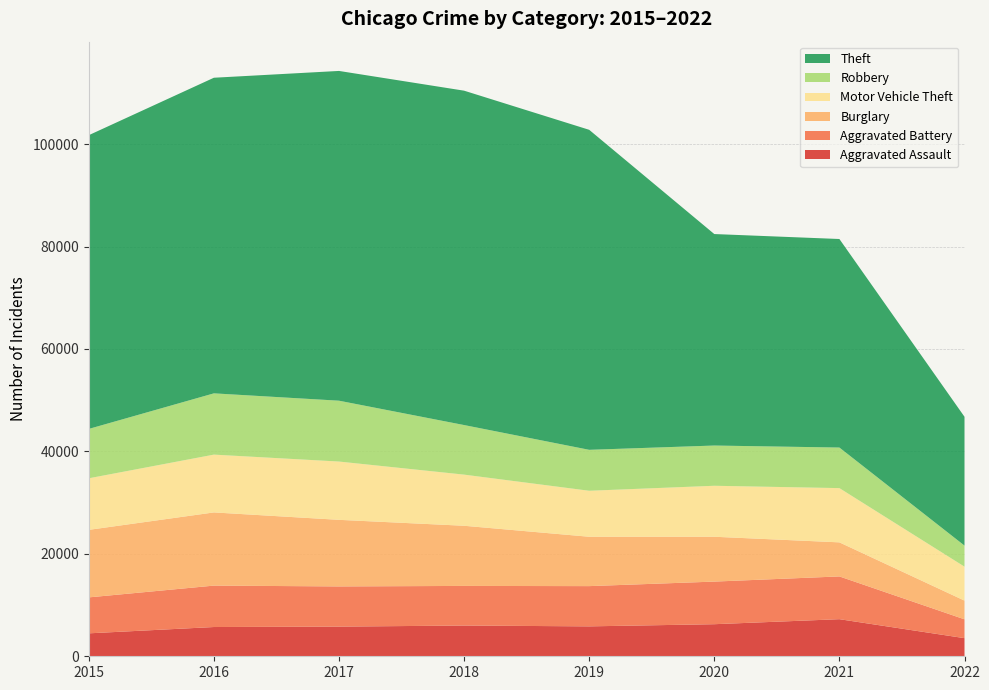

Reading left to right, what are all the values shown in this chart?

Aggravated Assault: 4480	5712	5793	6001	5840	6263	7243	3538
Aggravated Battery: 7018	8085	7845	7735	7857	8319	8347	3677
Burglary: 13184	14289	13001	11746	9639	8754	6652	3654
Motor Vehicle Theft: 10068	11286	11380	9983	8978	9953	10591	6629
Robbery: 9638	11960	11880	9679	7994	7855	7919	4111
Theft: 57347	61618	64380	65281	62476	41290	40713	25150